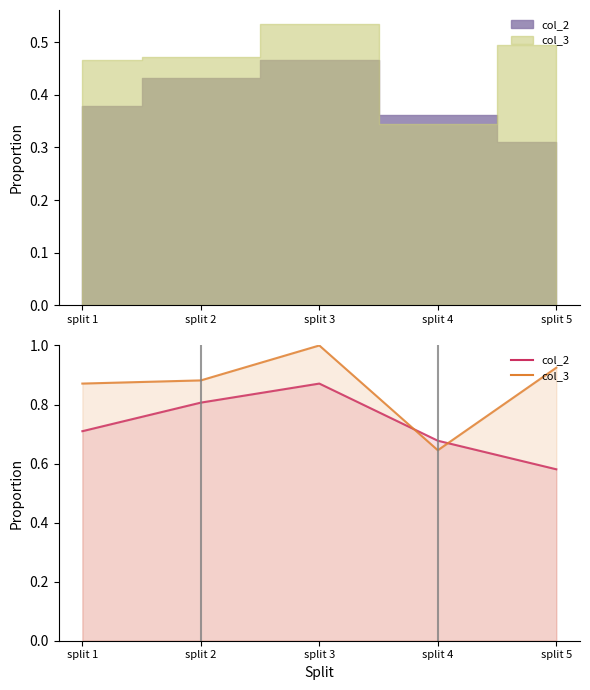

What is the value of the col_3 point at the 2nd from the left?

0.9